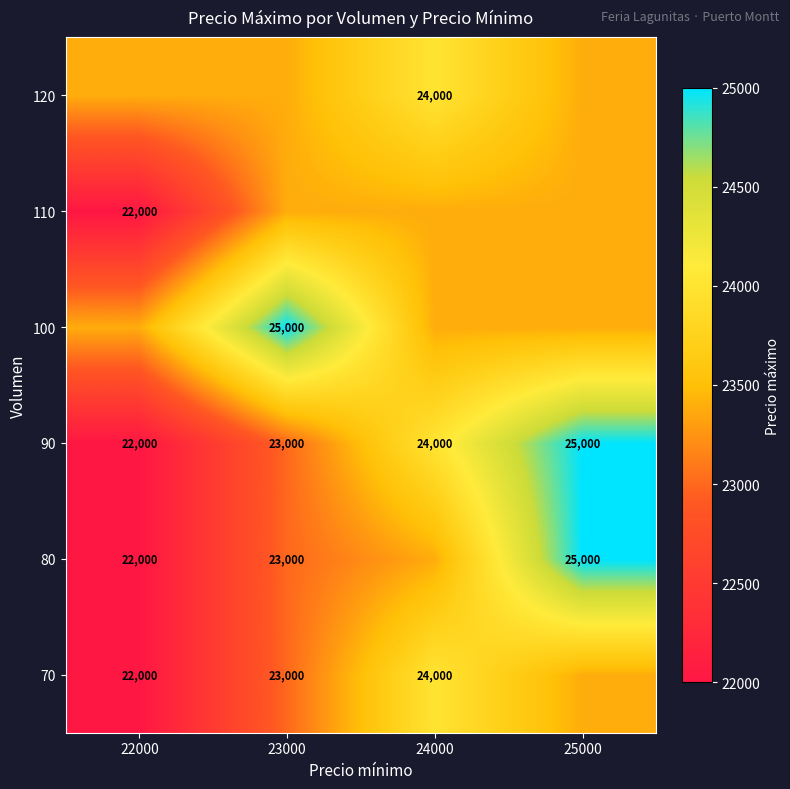

The value of 110 at 24000 is 9963.9. True or false?

False